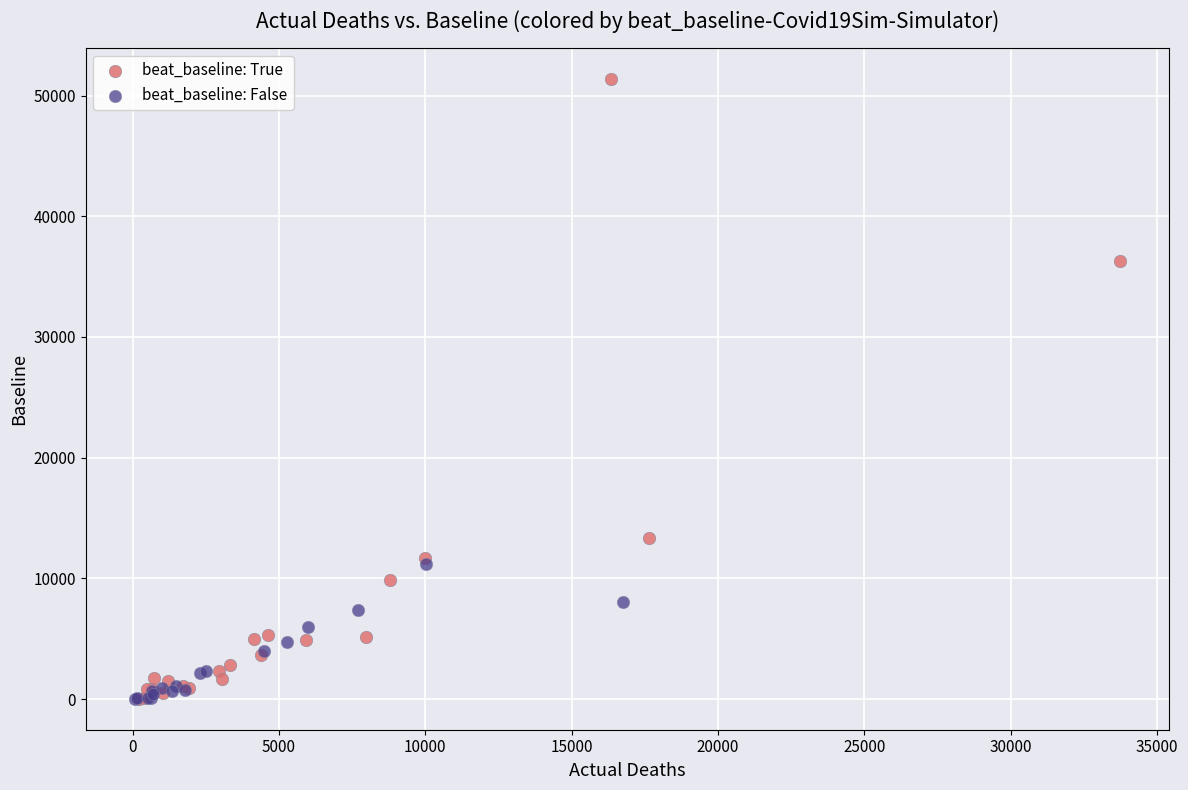

Which series contains the highest Y value?

beat_baseline: True